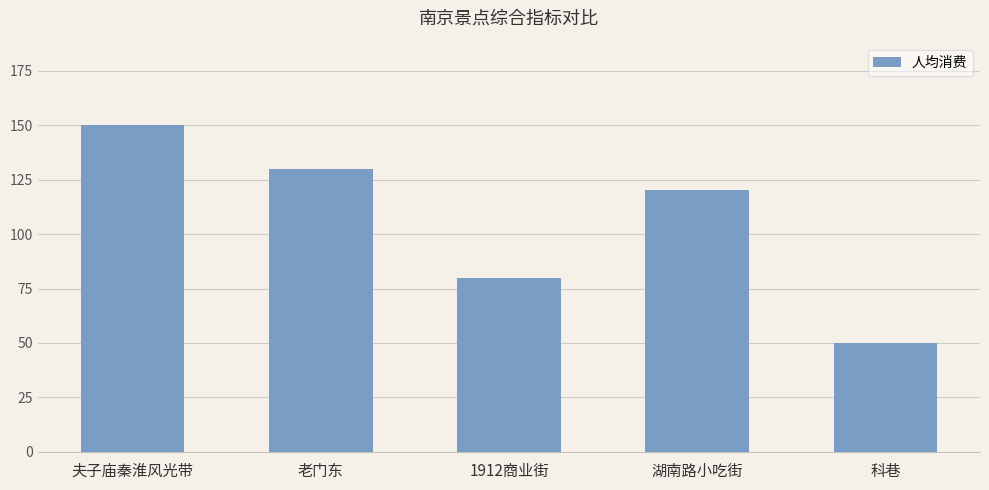

Which category has the lowest value across all series?

科巷